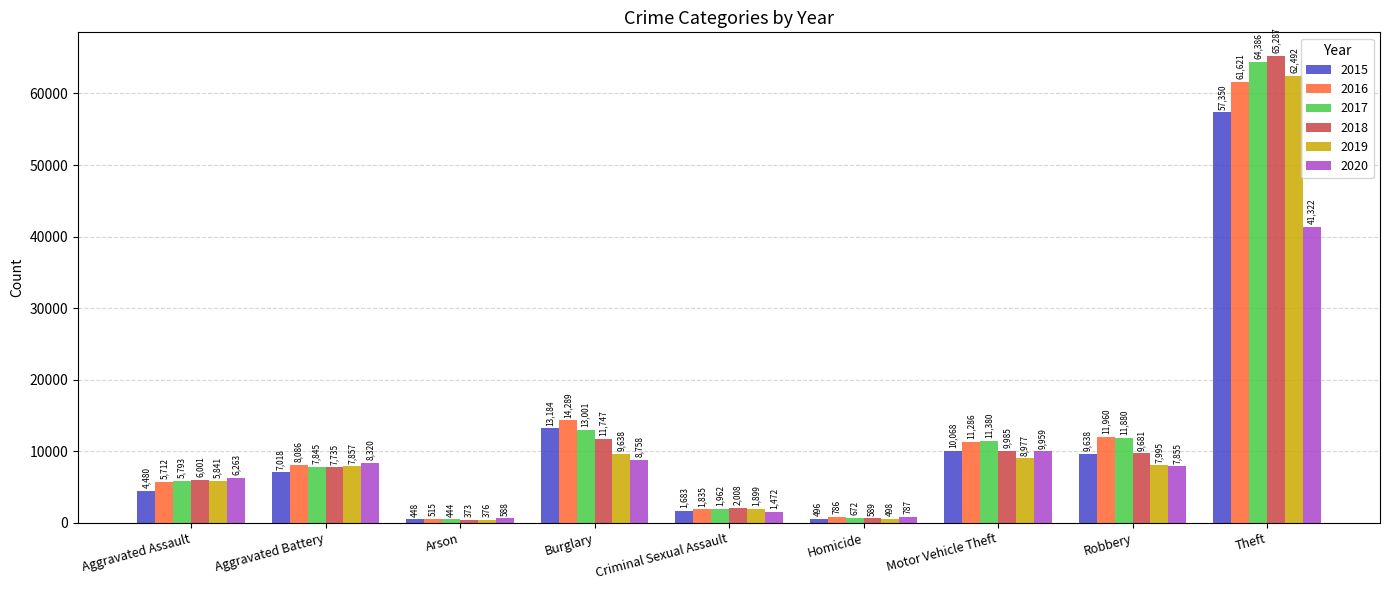

The 2015 series shows 496 at Homicide. True or false?

True